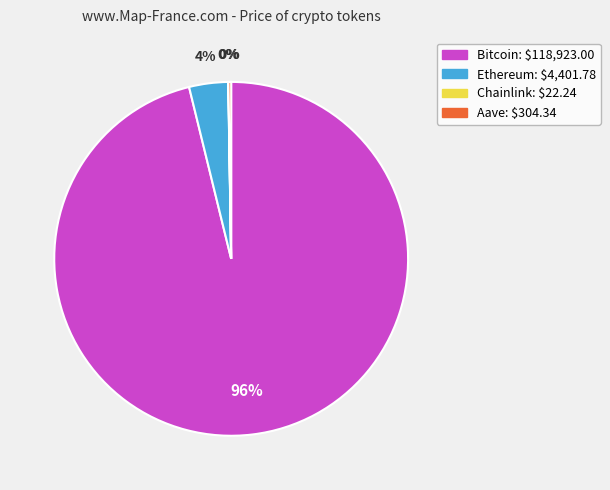

What is the majority slice?

Bitcoin